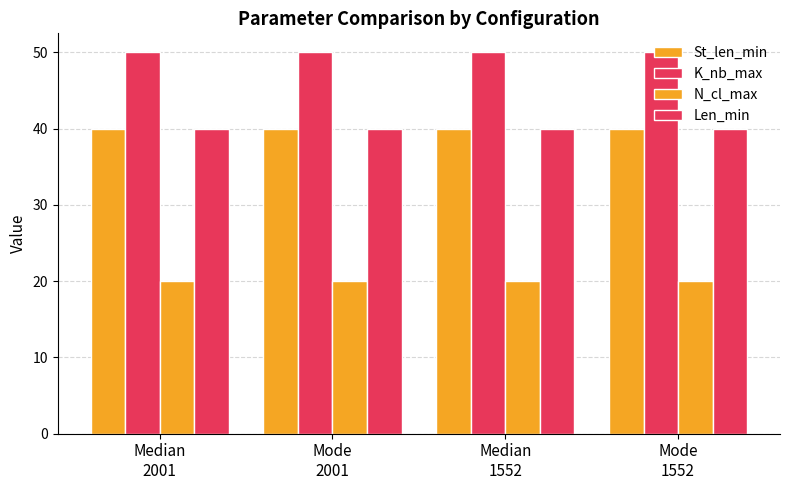

Rank the categories by Len_min value from lowest to highest.

Median
2001, Mode
2001, Median
1552, Mode
1552